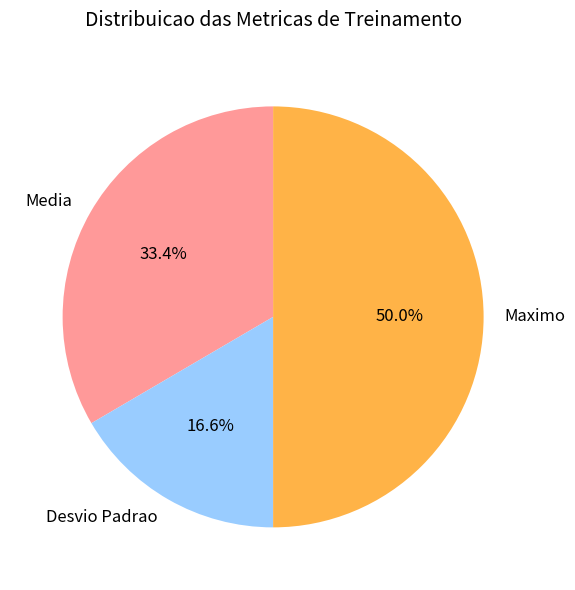

Rank the categories by value from lowest to highest.

Desvio Padrao, Media, Maximo